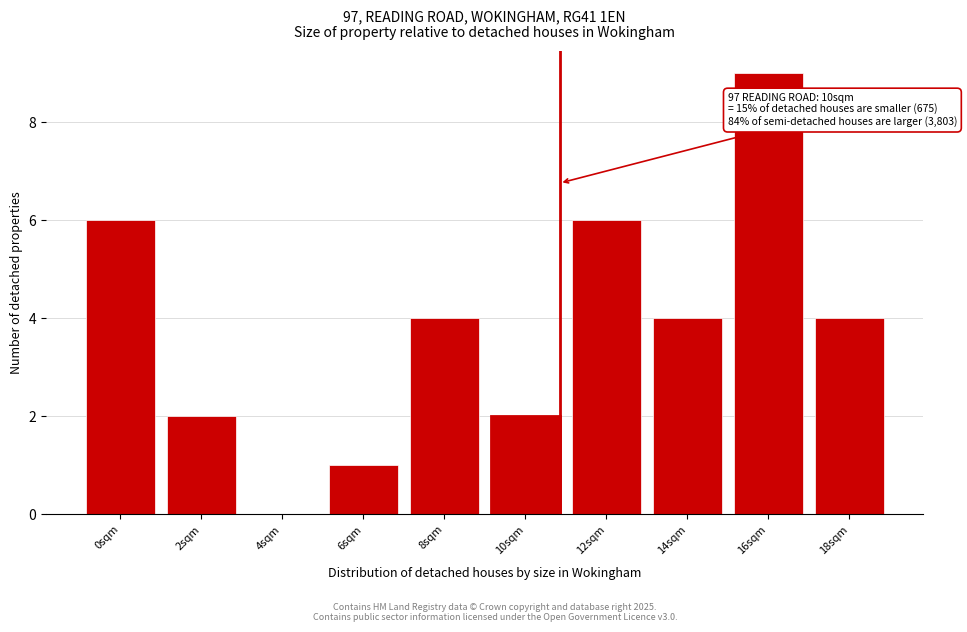

Reading left to right, list all the values displayed in this chart.

0sqm=6	2sqm=2	4sqm=0	6sqm=1	8sqm=4	10sqm=2	12sqm=6	14sqm=4	16sqm=9	18sqm=4